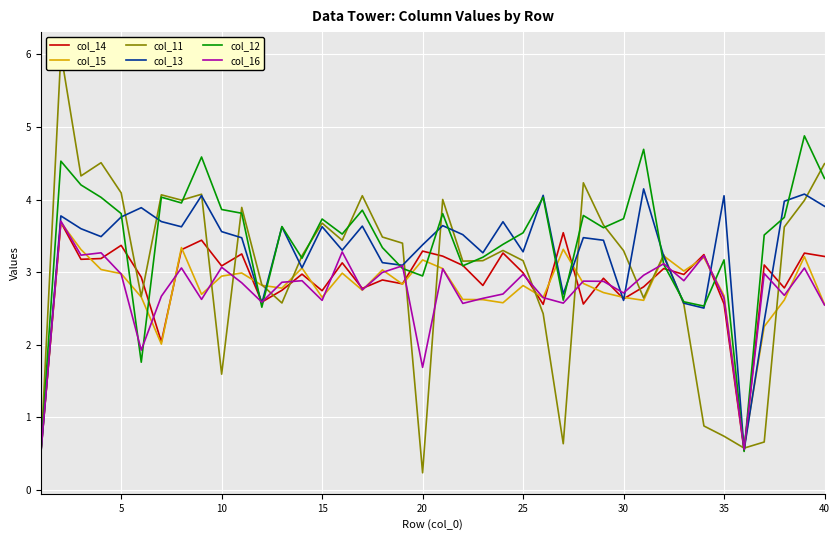

What is the highest value of the col_13 series?

4.1